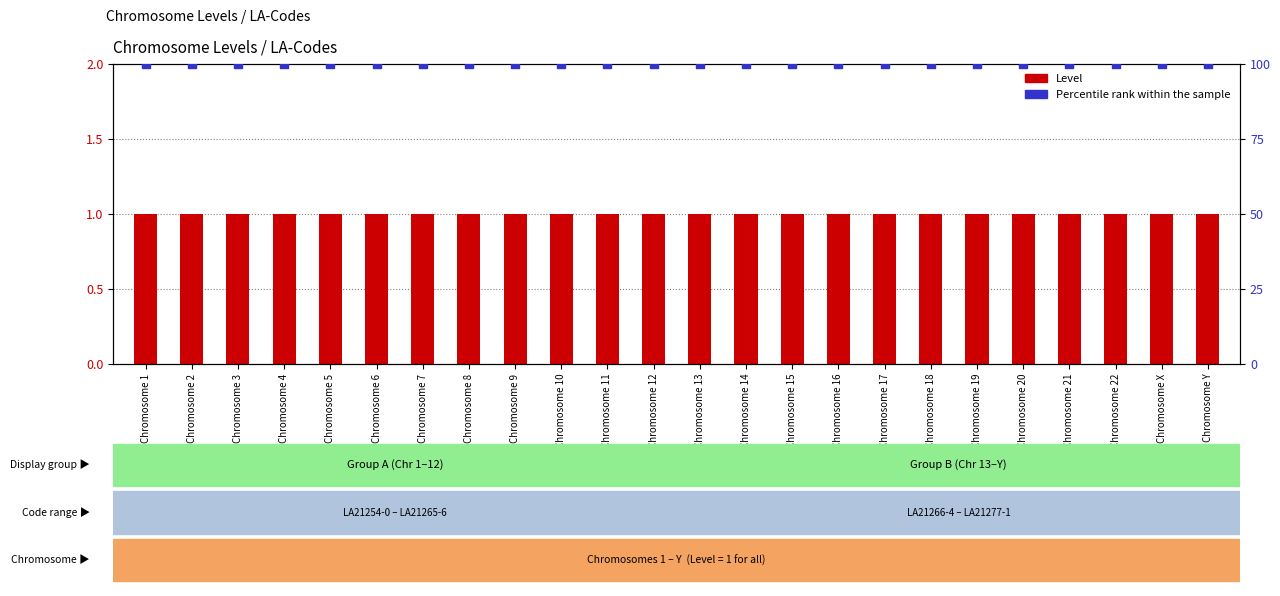

Which series contains the lowest Y value?

Level